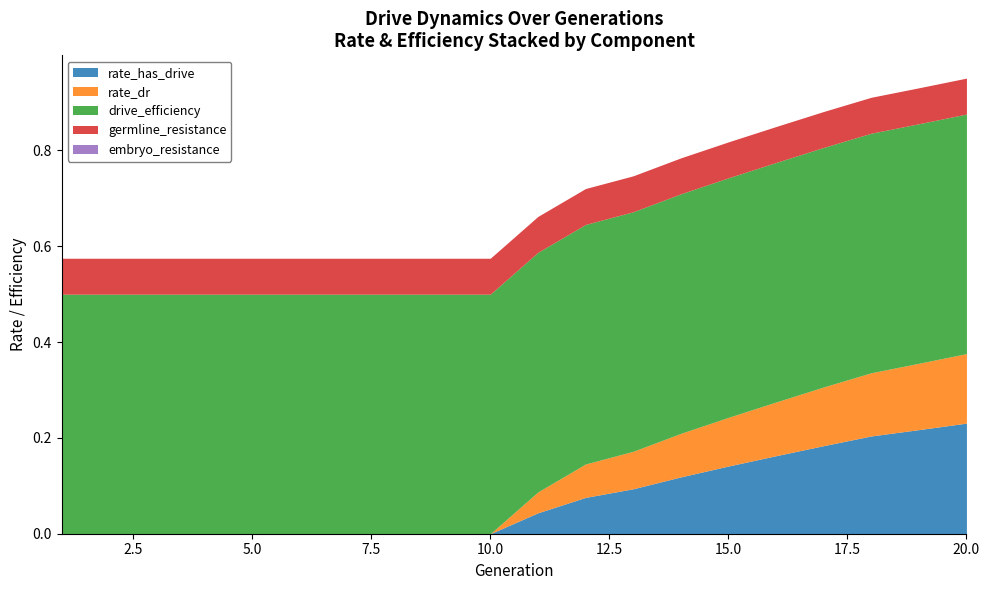

True or false: rate_dr and rate_has_drive intersect in this chart.

False